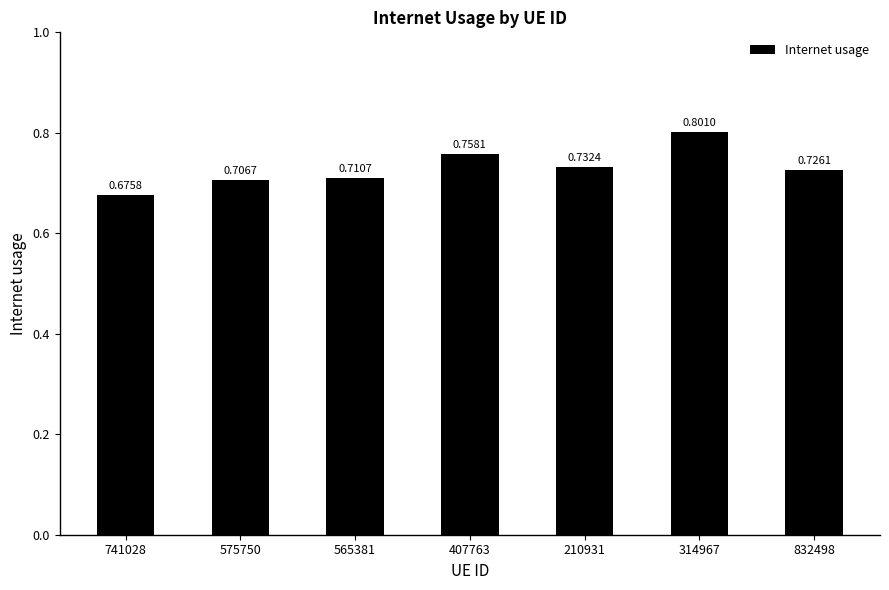

What is the sum of the values at 565381 and 575750?

1.4